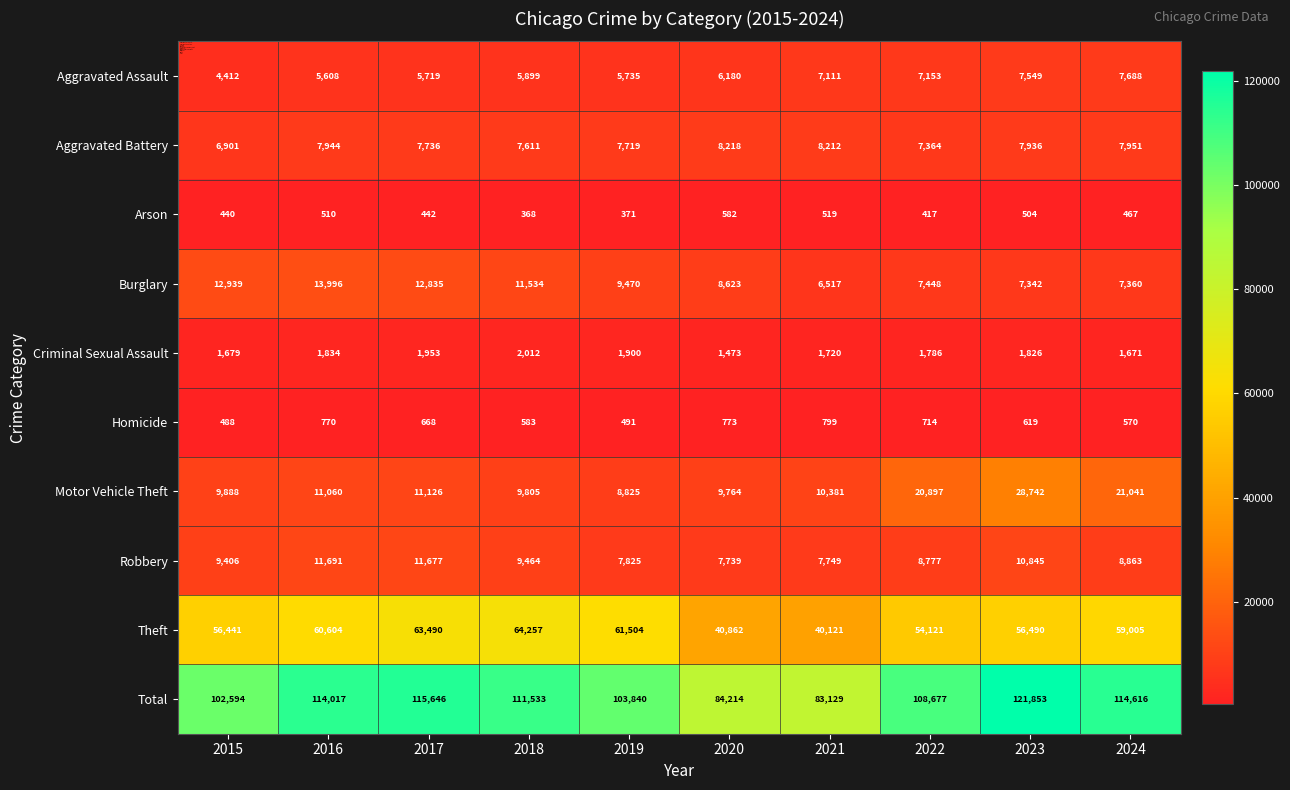

Which label corresponds to the largest value in the chart?

2023